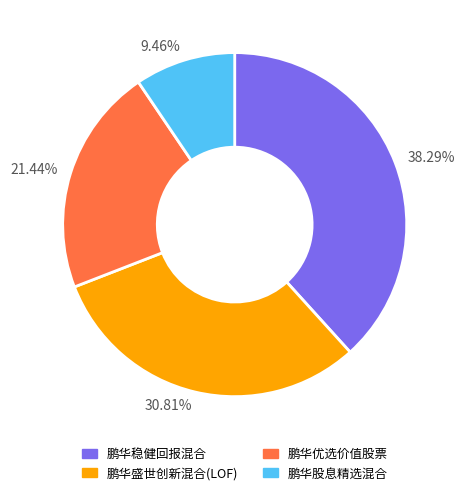

Is there any slice that represents more than half of the pie?

No